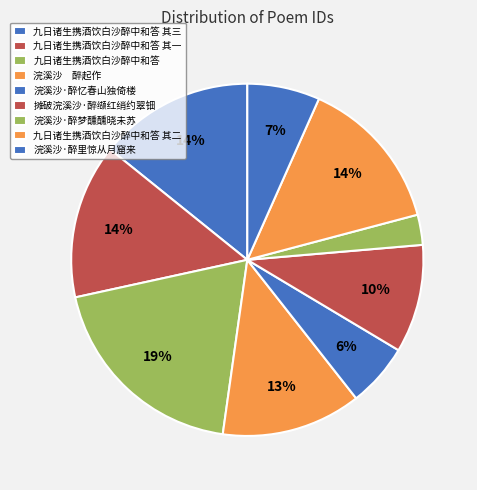

Which category has the biggest portion of the pie?

九日诸生携酒饮白沙醉中和答